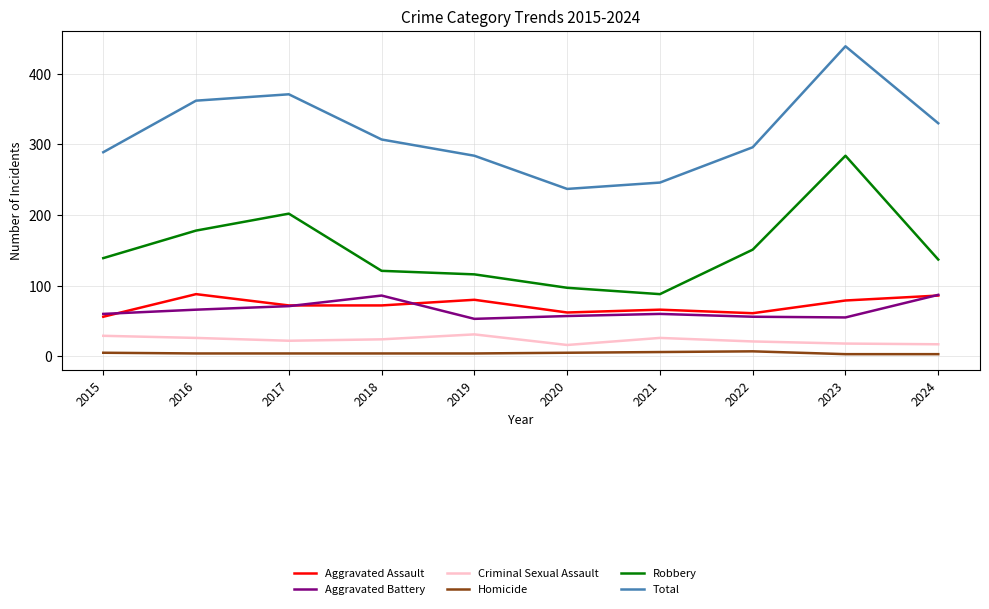

True or false: Criminal Sexual Assault has a value of 24 at 2018.

True